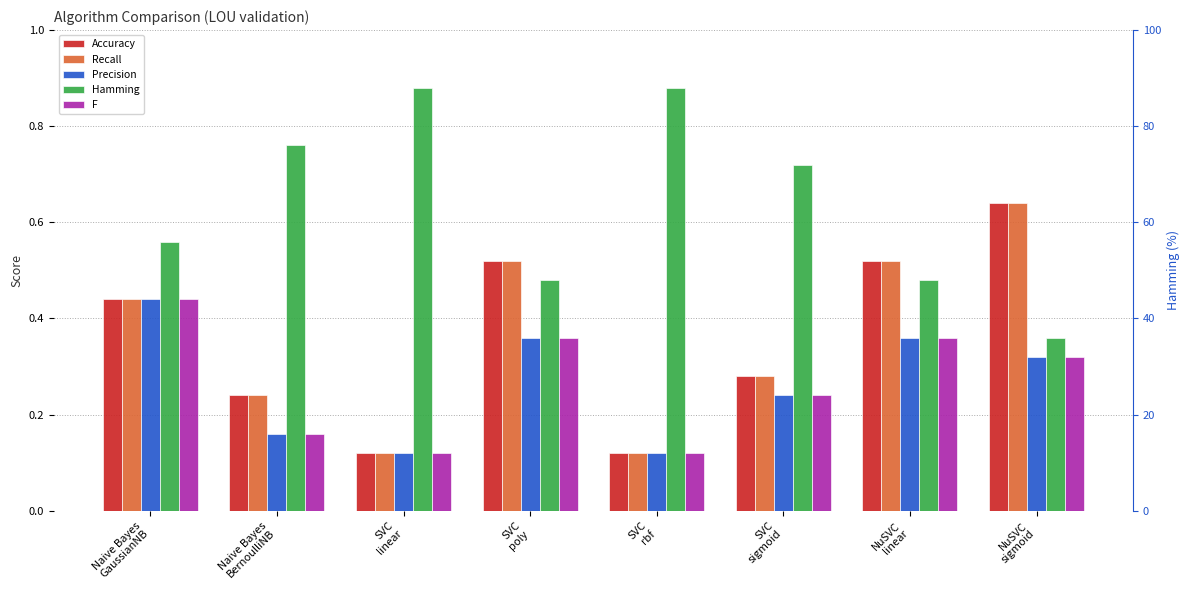

What is the approximate value of Hamming at SVC
linear?

0.9